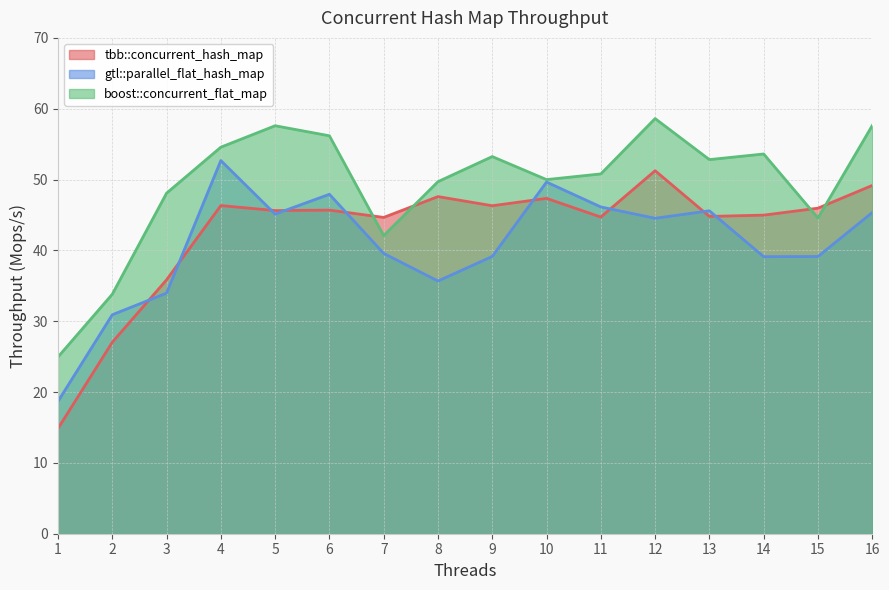

Where does the tbb::concurrent_hash_map series first go above 45?

4